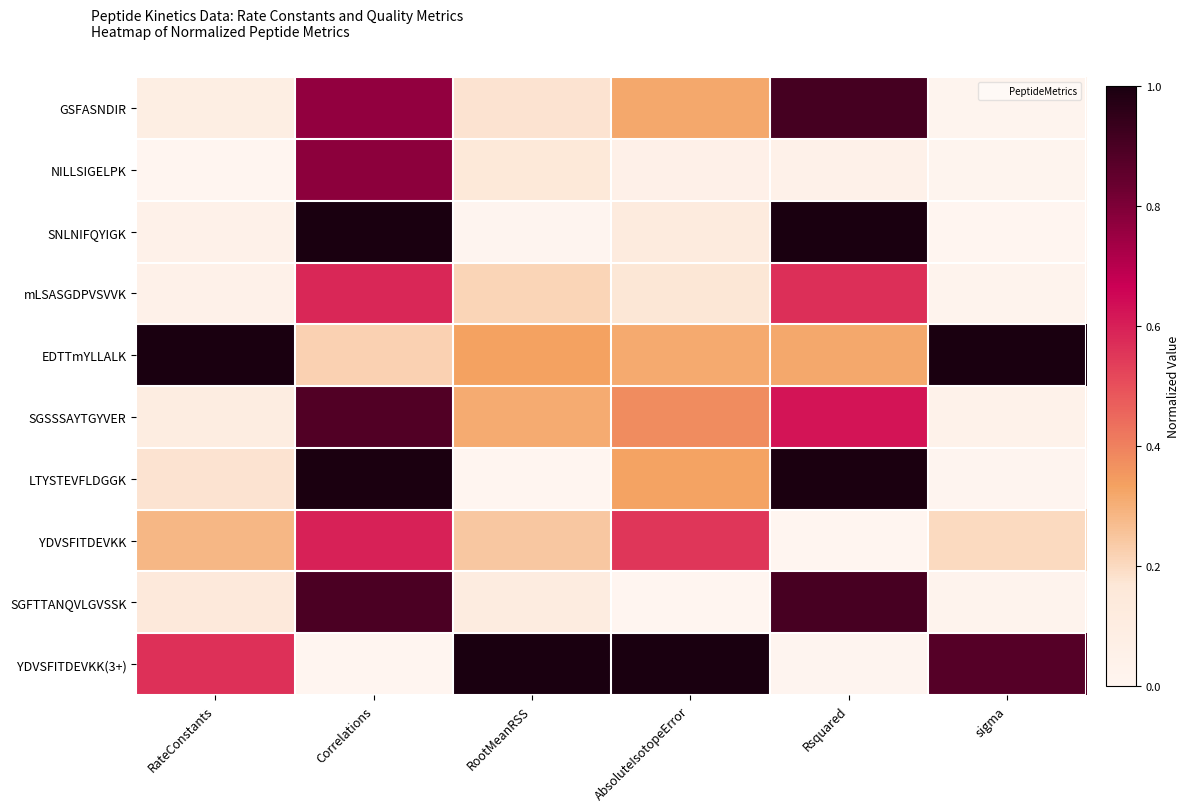

What is the total value across all series at RateConstants?

2.5